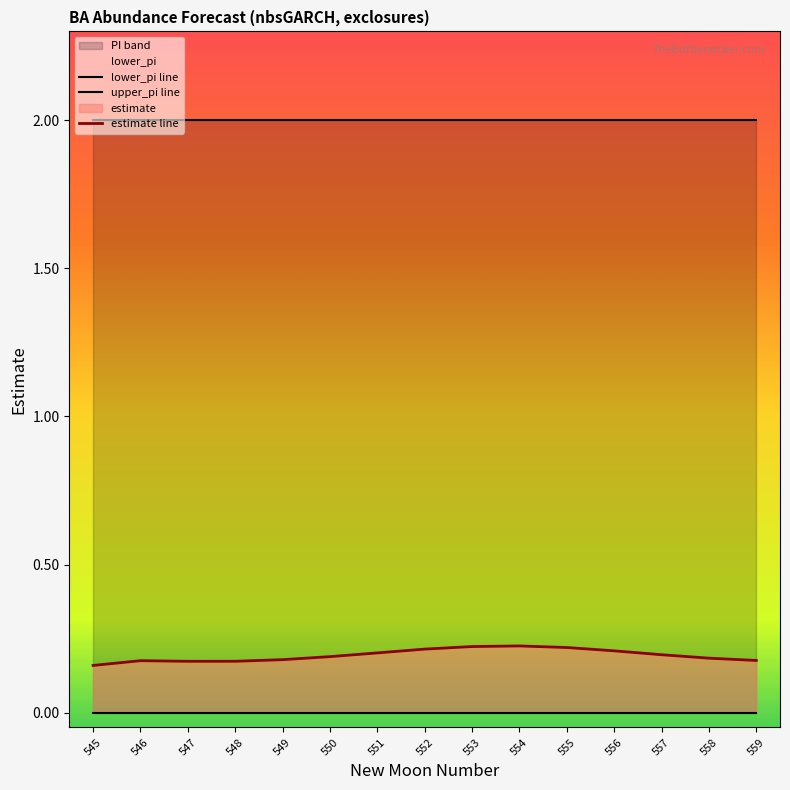

What is the difference between the highest and lowest values at 554?

2.0